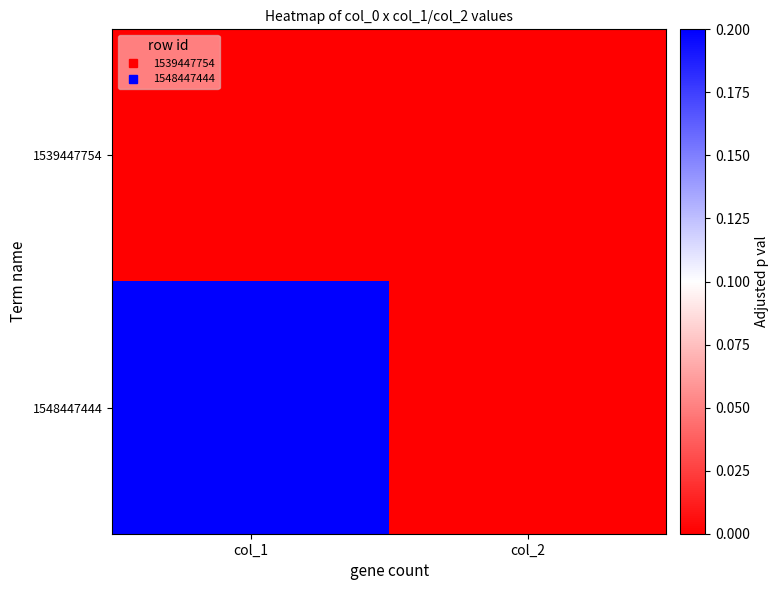

Reading left to right, what are all the values shown in this chart?

1539447754: col_1=0	col_2=0
1548447444: col_1=1	col_2=0